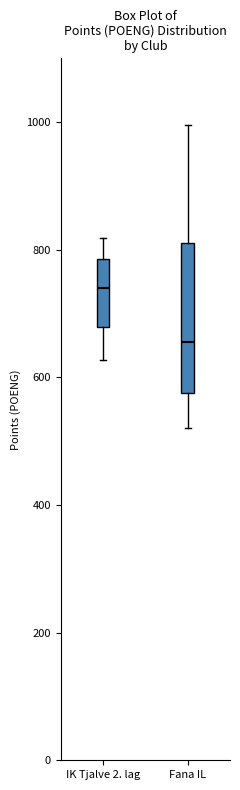

Where does the median line of the box for Fana IL sit on the y-axis? The values are not printed on the chart, so give them approximately, as read against the axis.

660